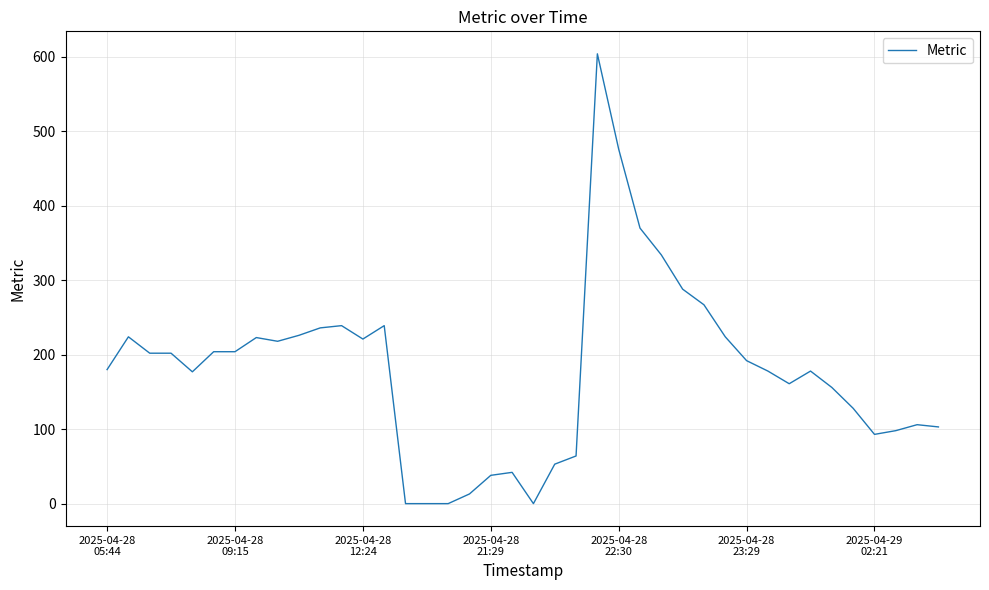

True or false: there are more than 2 points higher than both neighbors.

True